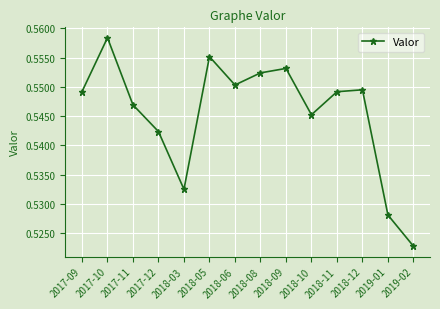

The chart shows a value of 0.3 at 2018-05. True or false?

False